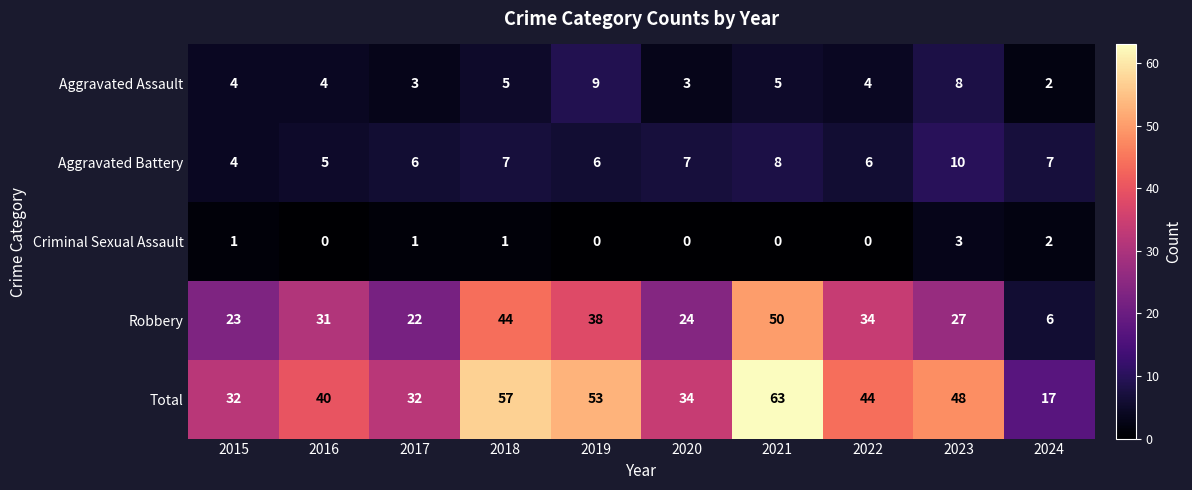

What is the greatest value displayed?

63